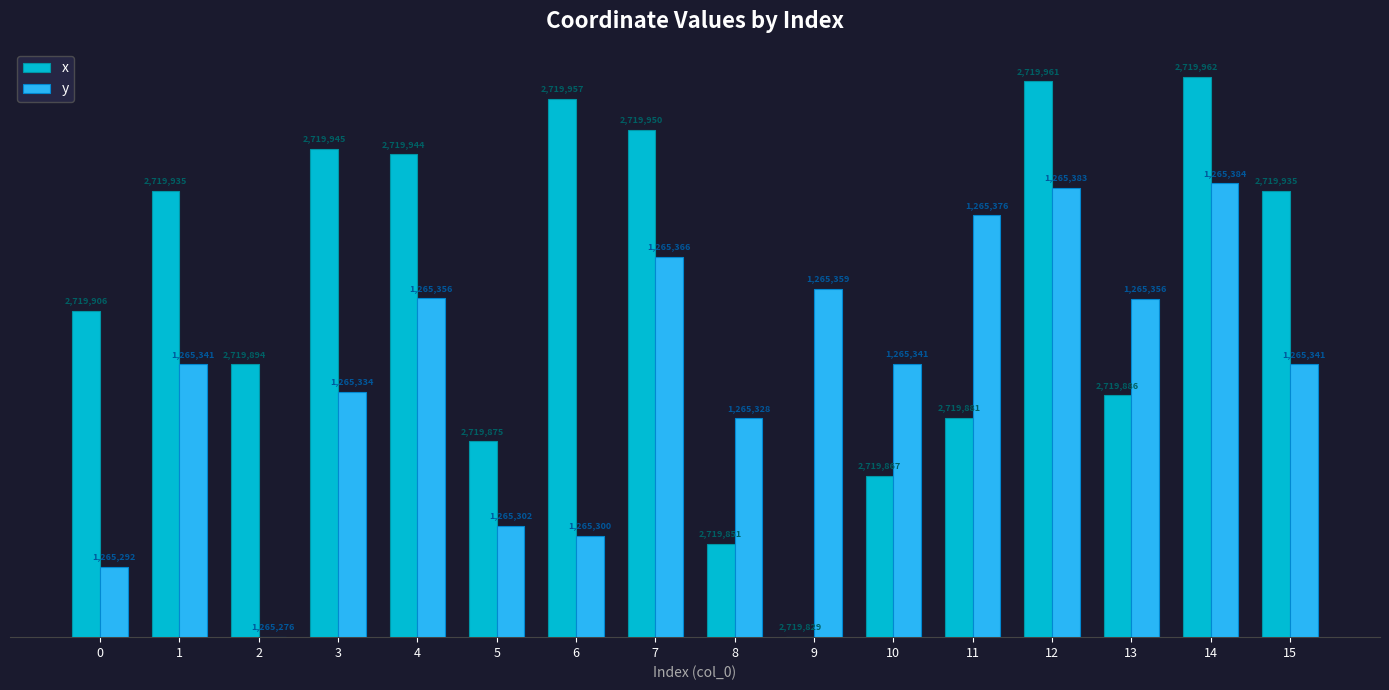

Where does the x series first go above 106?

1